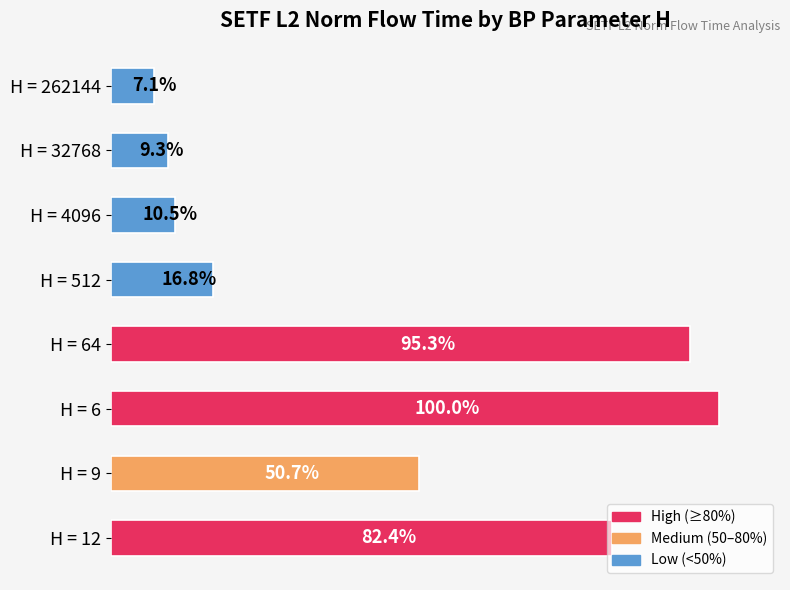

Rank the categories by value from highest to lowest.

H = 6, H = 64, H = 12, H = 9, H = 512, H = 4096, H = 32768, H = 262144